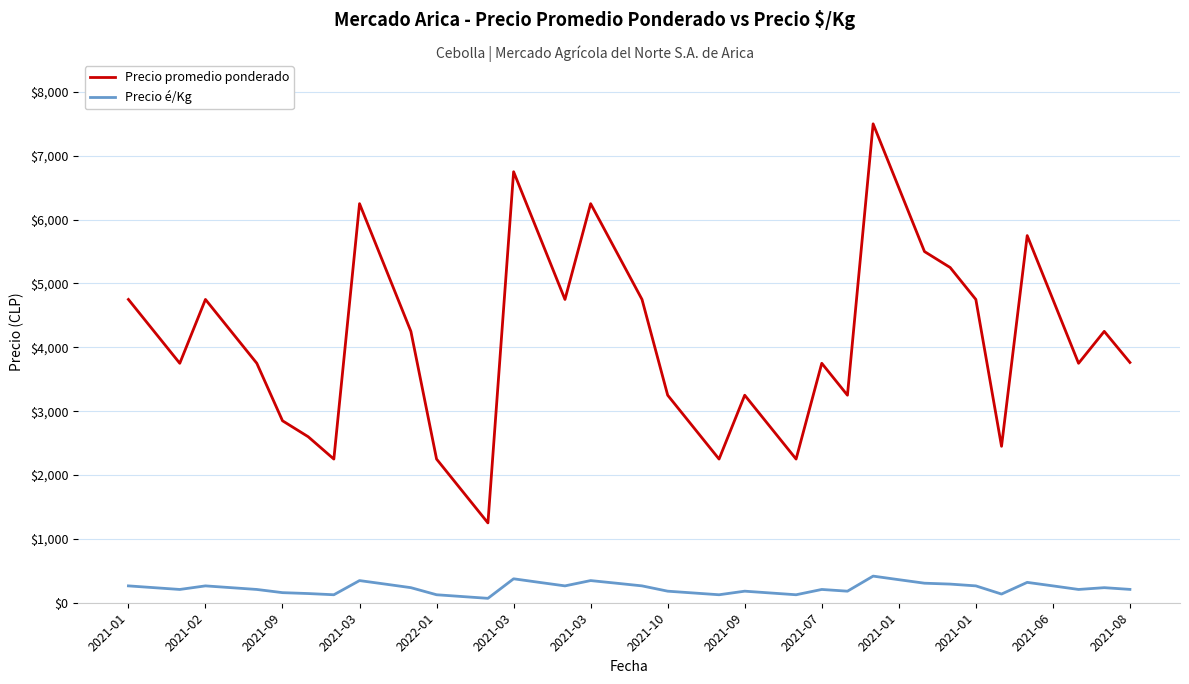

What is the maximum value shown in the chart?

7500